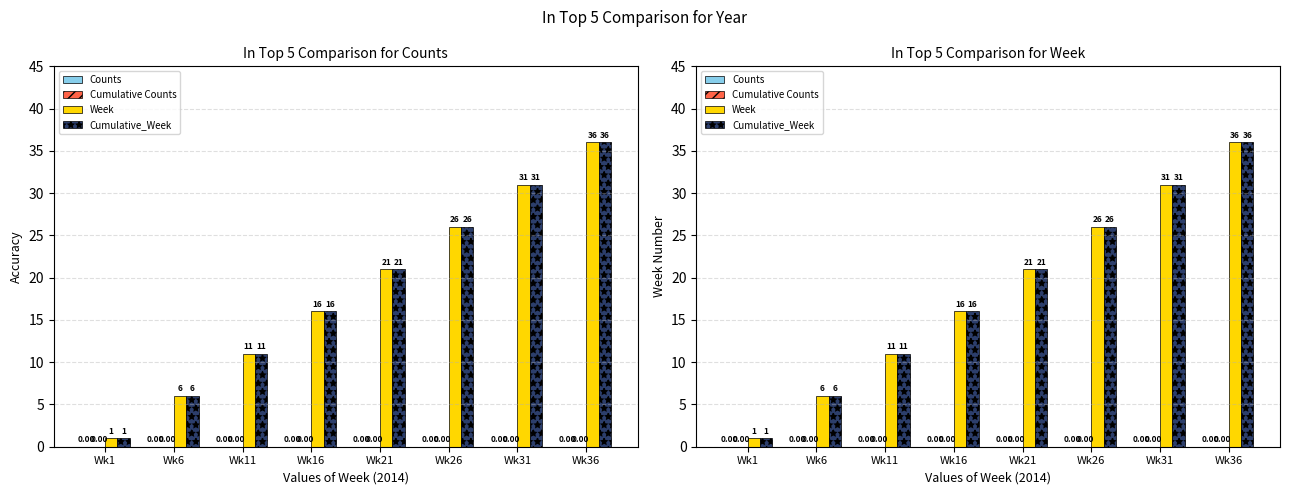

What is the maximum value shown in the chart?

36